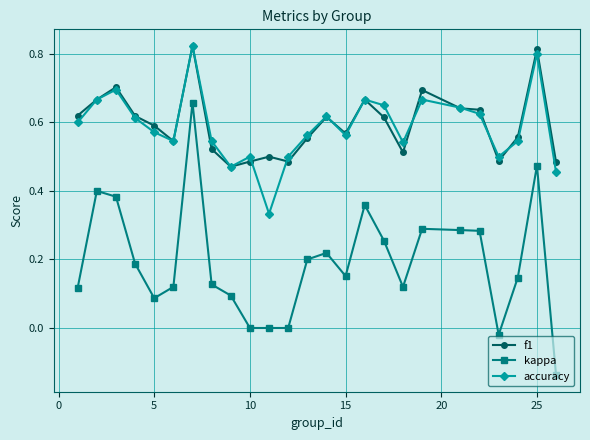

Which series has the largest range (max minus min)?

kappa